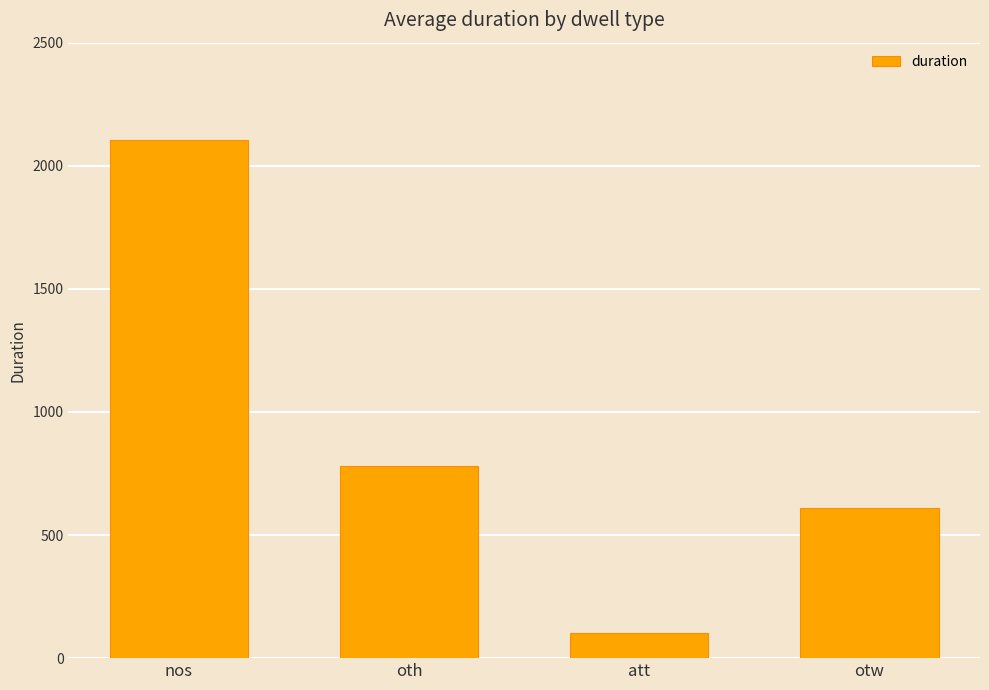

Which has a higher value, oth or att?

oth